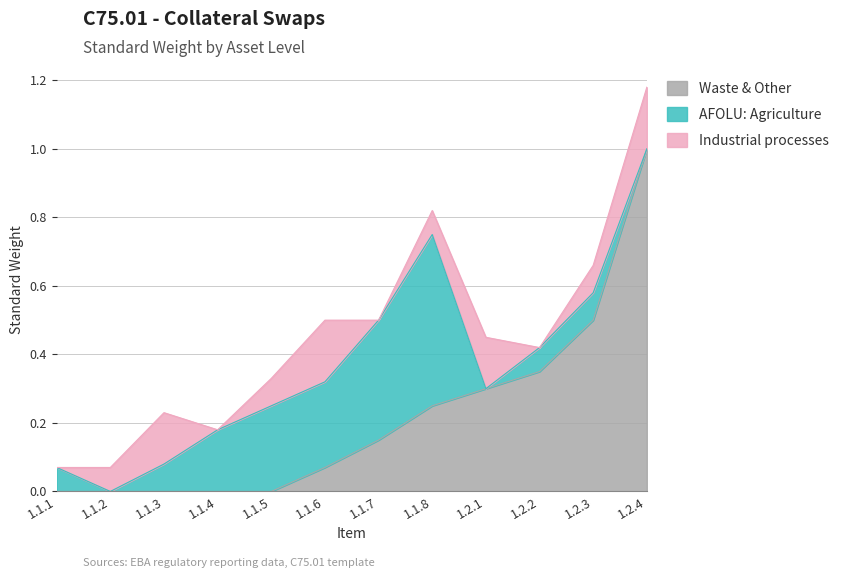

What are all the series names shown in the legend?

Waste & Other, AFOLU: Agriculture, Industrial processes